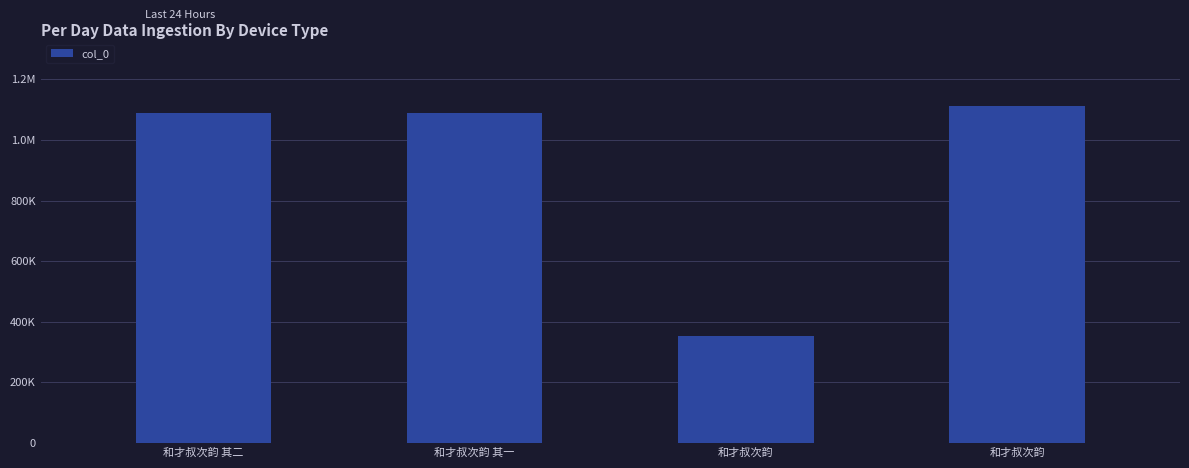

True or false: the data shows 605529 at 和才叔次韵.

False